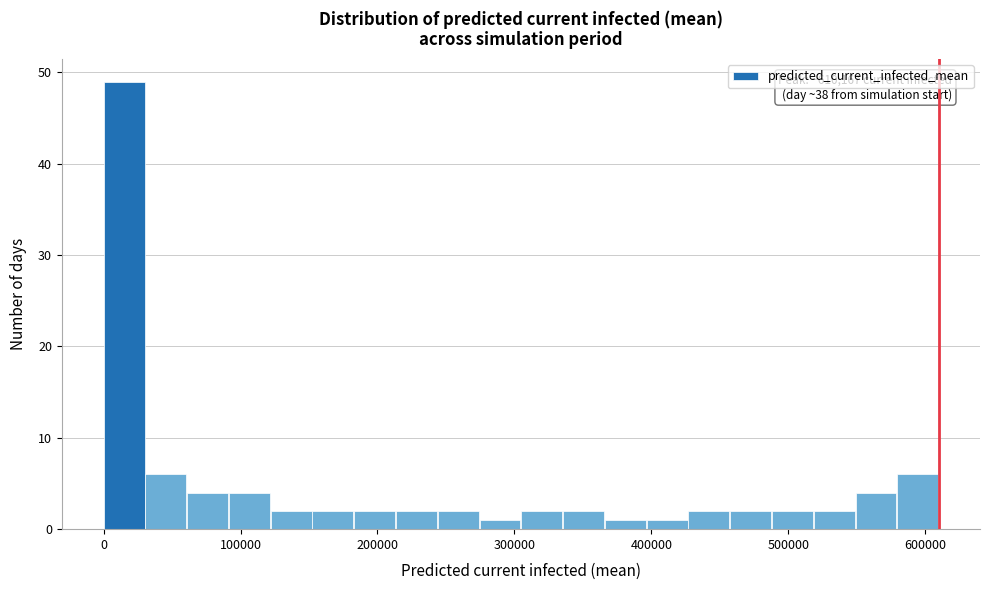

Read against the x-axis, roughly where is the centre of the tallest bar?

10000